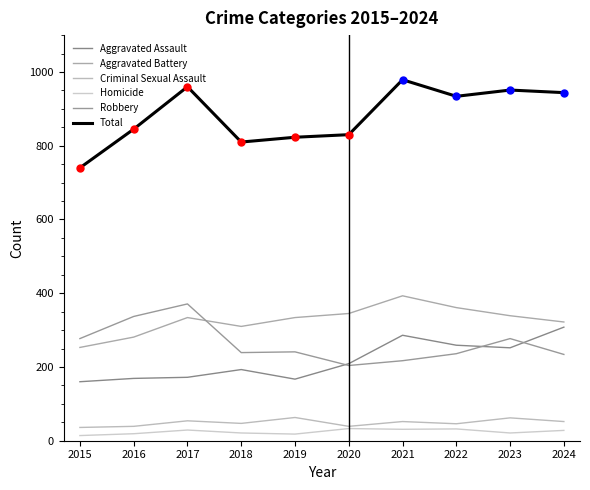

Count the number of categories in the chart.

10